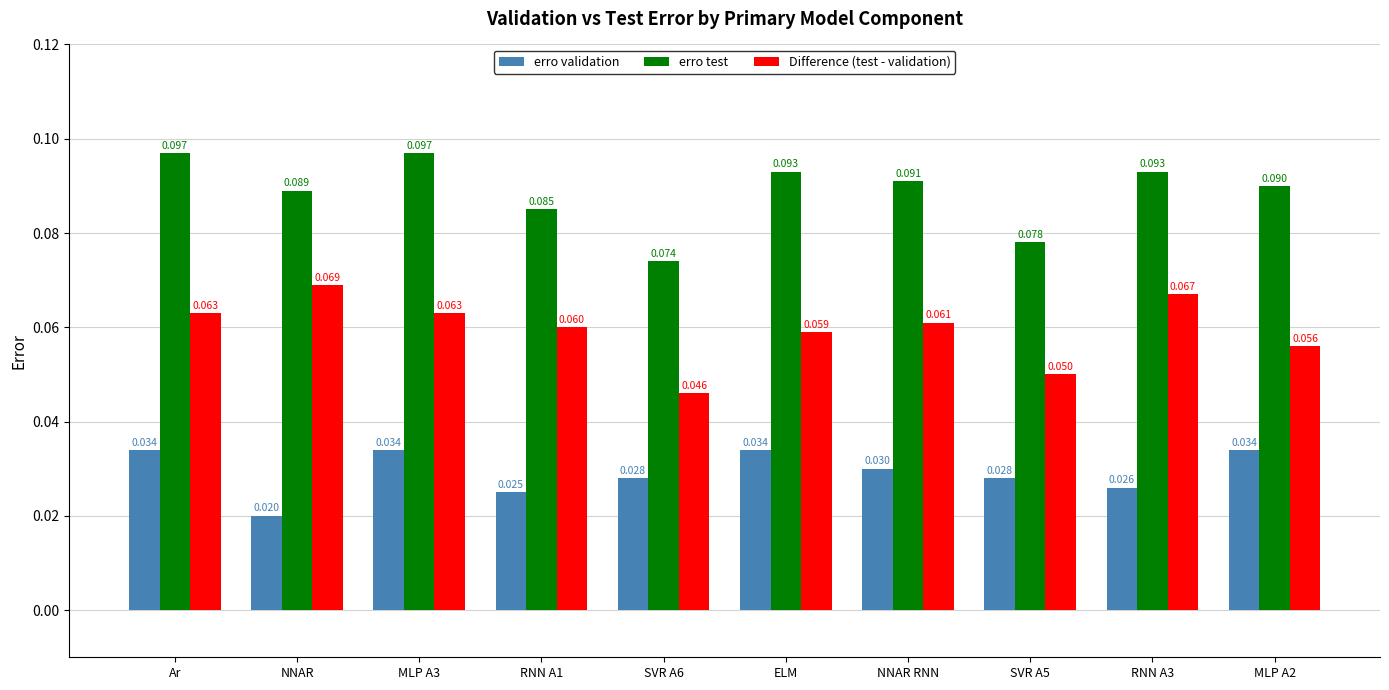

Is the value of erro validation at RNN A1 greater than the value of Difference (test - validation) at MLP A2?

No